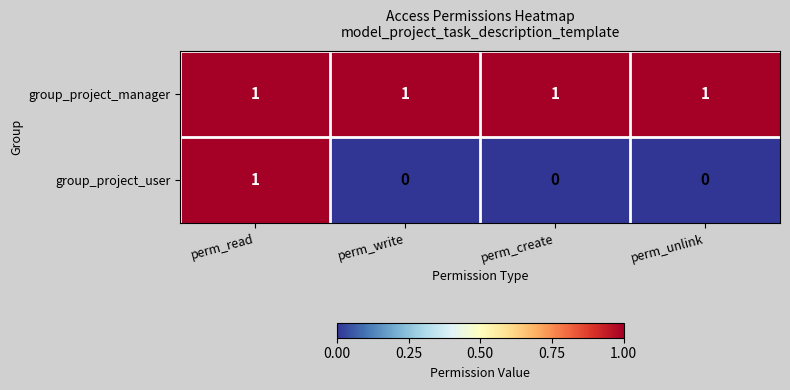

Count the group_project_user values in the range 0 to 1.

4